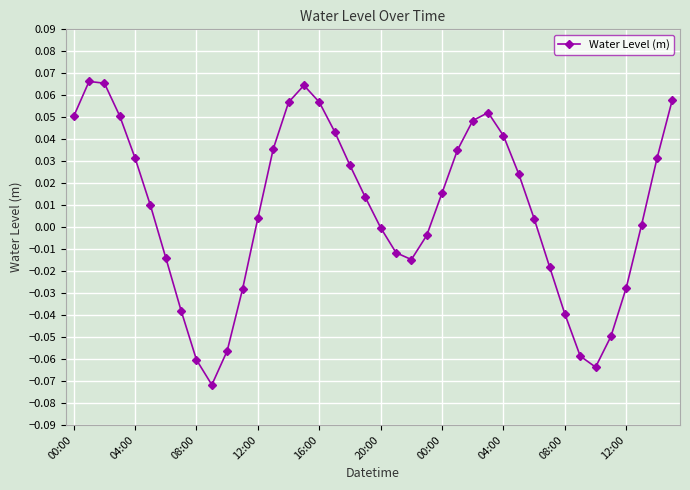

How many points are lower than both their immediate neighbors (excluding endpoints)?

3